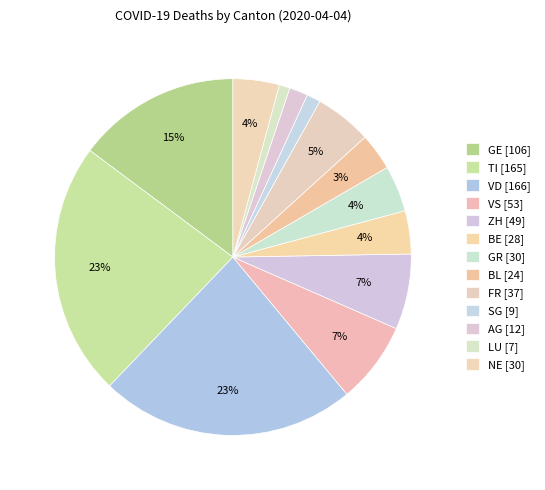

To the nearest percent, what is the combined percentage of SG and BL?

5%